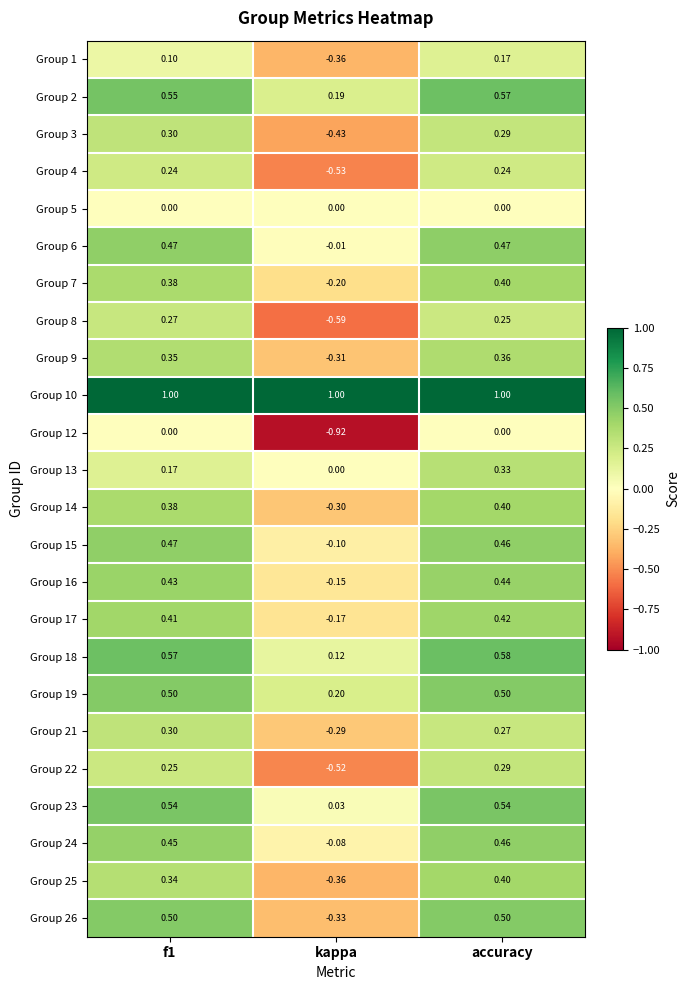

What is the total value across all series at kappa?

-4.1